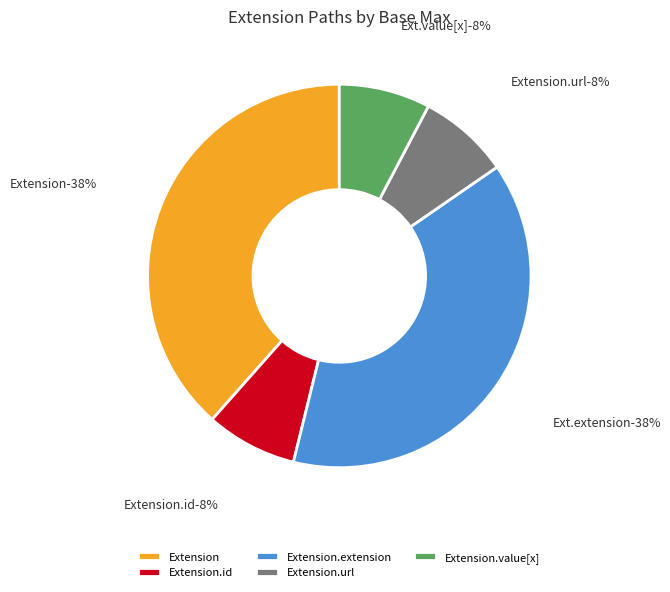

Does Extension.extension represent more than half of the total?

No